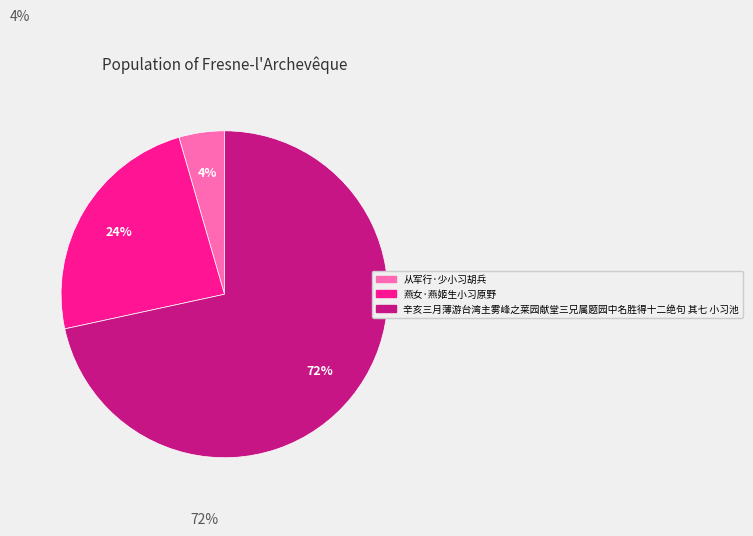

To the nearest percent, what portion does 从军行·少小习胡兵 represent?

4%